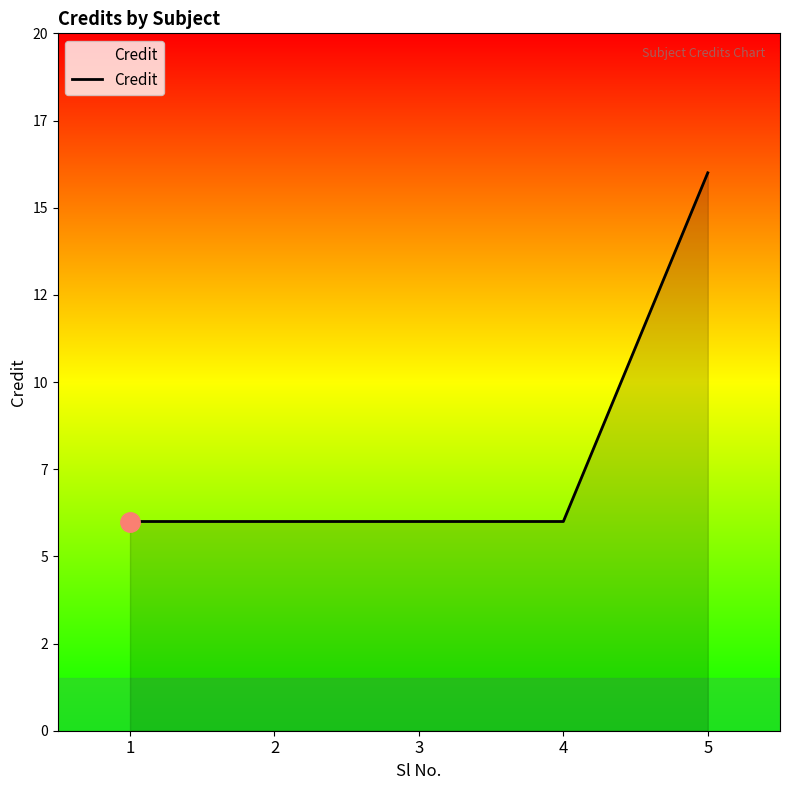

What value does the data have at 5?

16